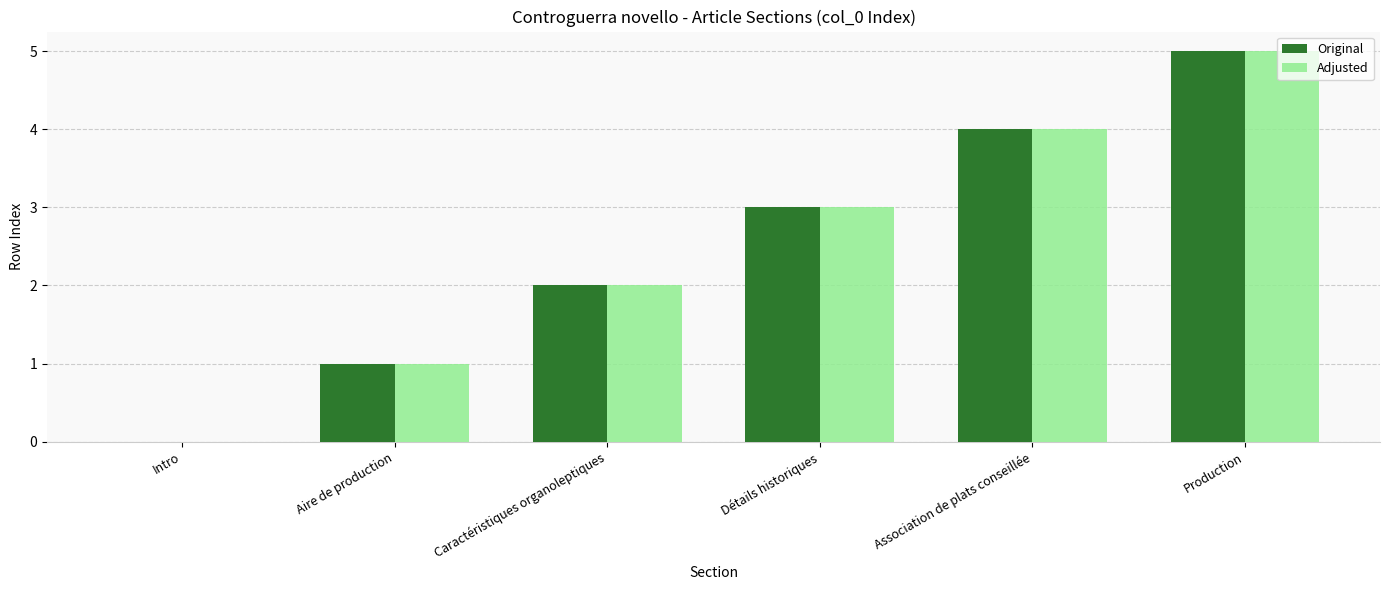

Read the Adjusted value at Aire de production.

1